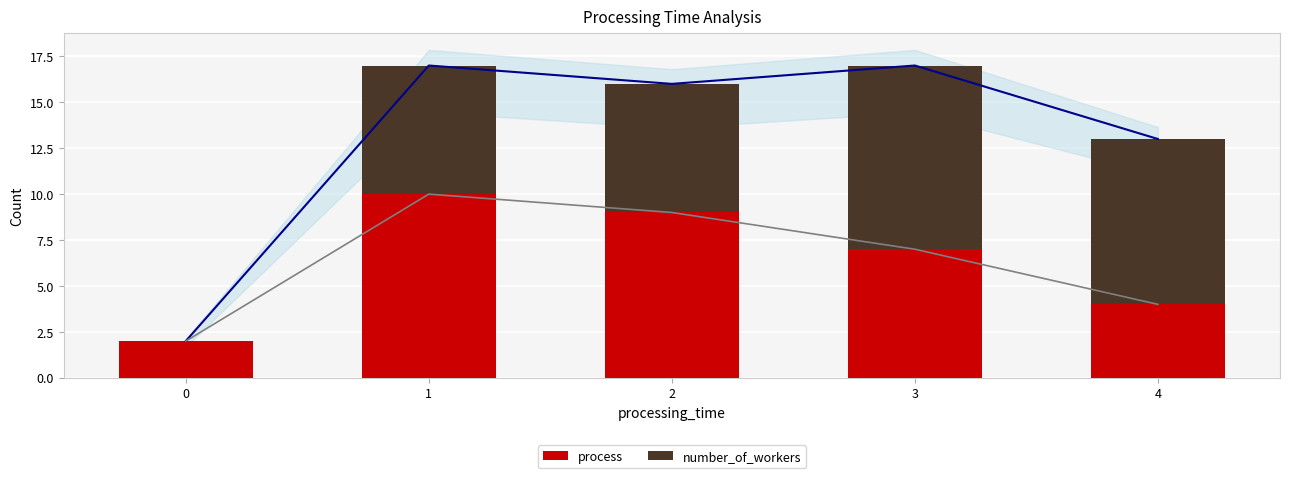

Reading left to right, list all the values displayed in this chart.

process: 2	10	9	7	4
number_of_workers: 0	7	7	10	9